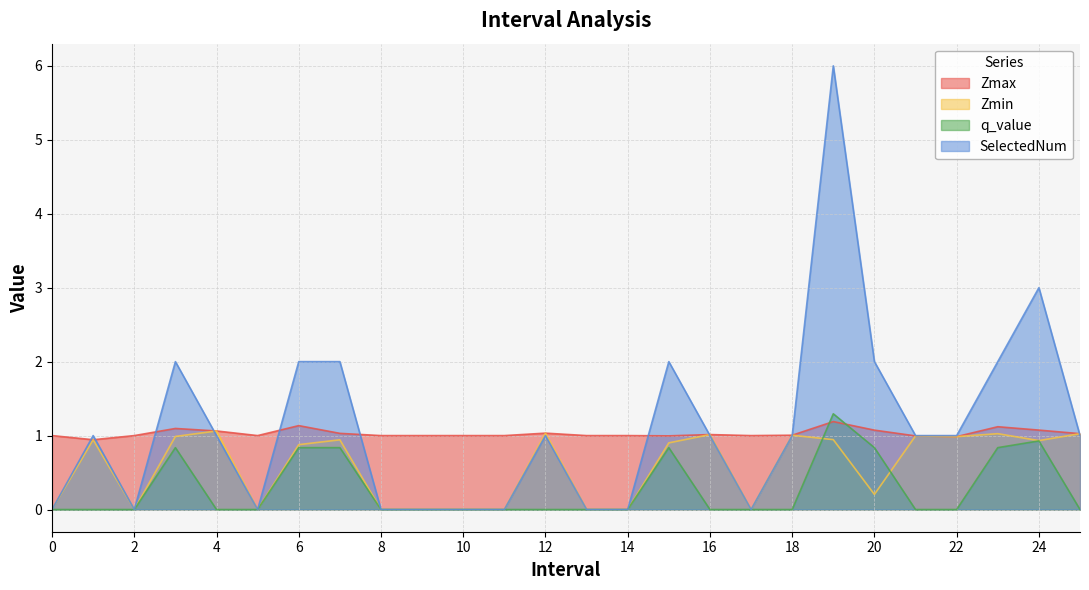

Where is SelectedNum nearest to the value 3?

24